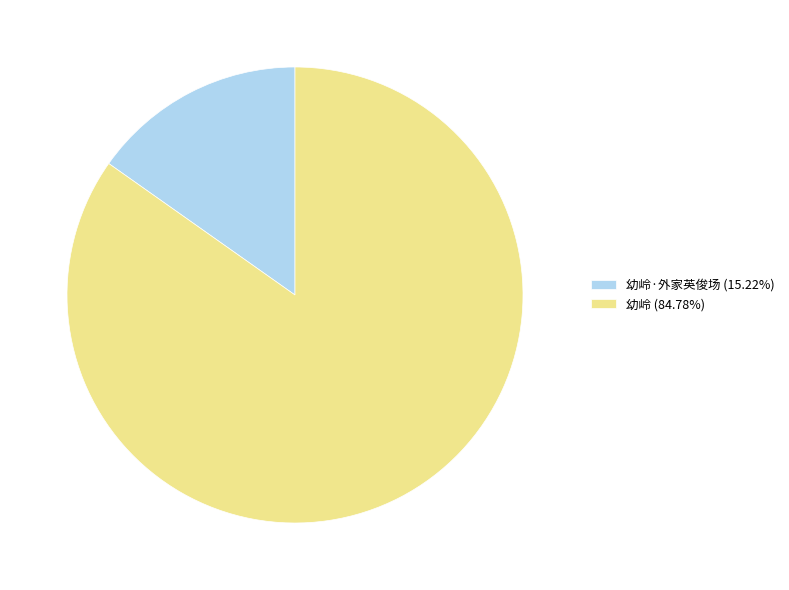

Is the sum of 幼岭 (84.78%) and 幼岭·外家英俊场 (15.22%) greater than half?

Yes